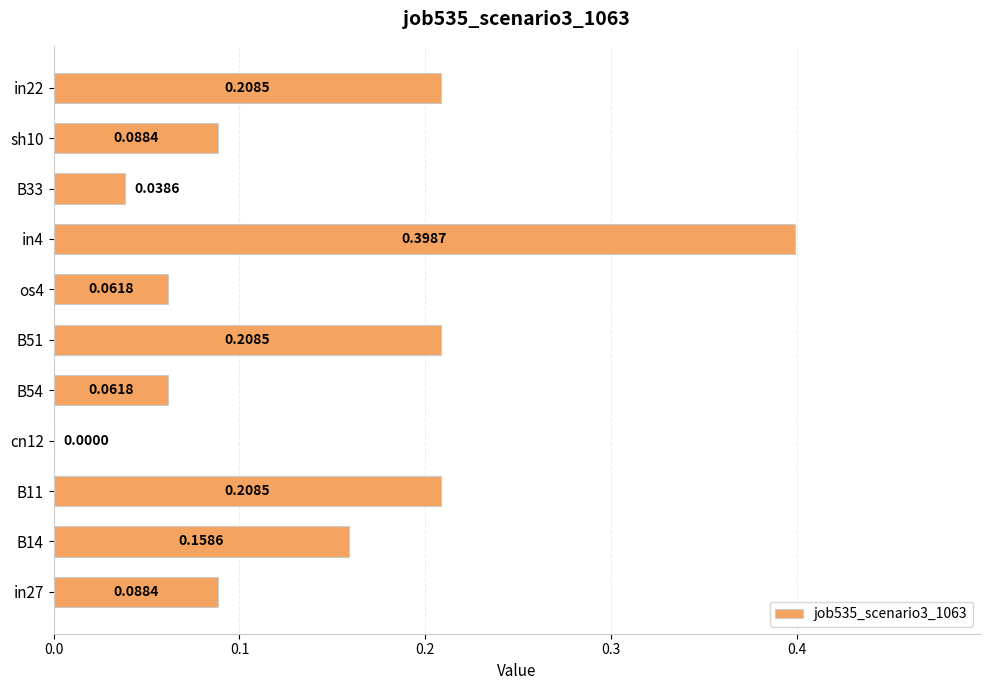

What is the sum of the values at B51 and B11?

0.4